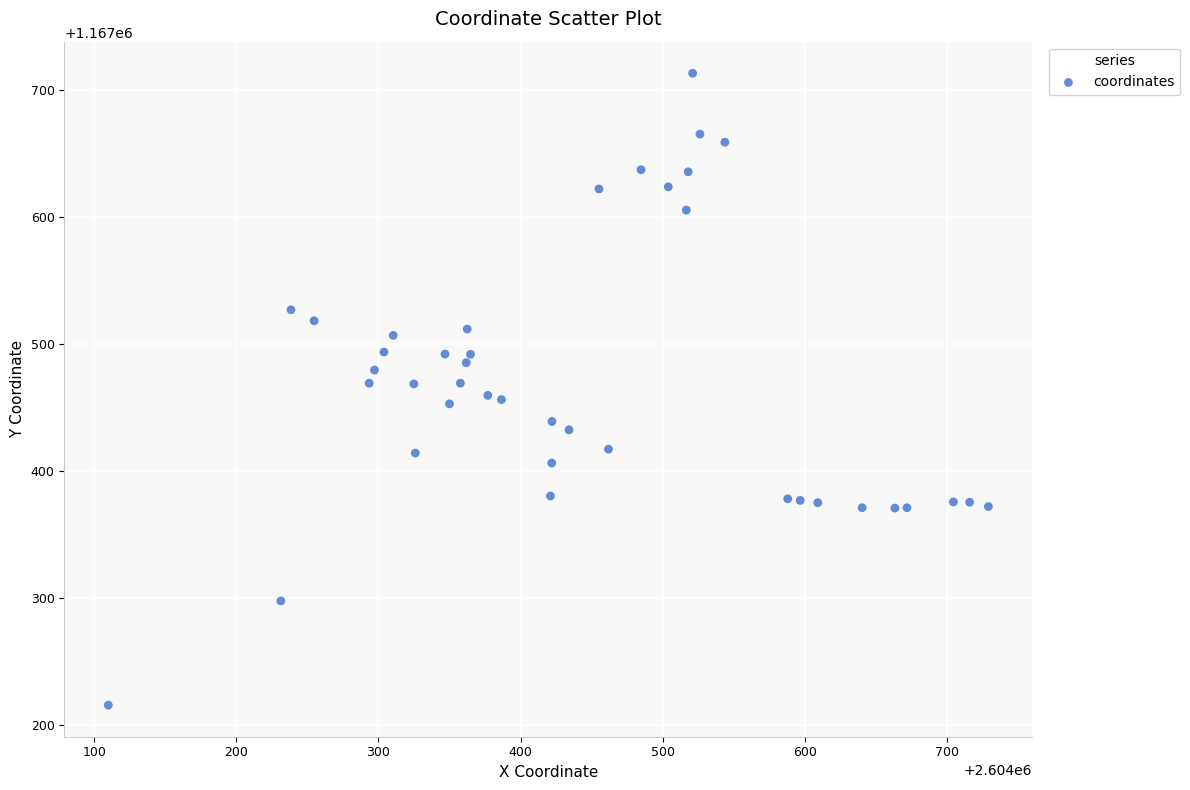

What is the range of Y values (max minus min)?

497.4